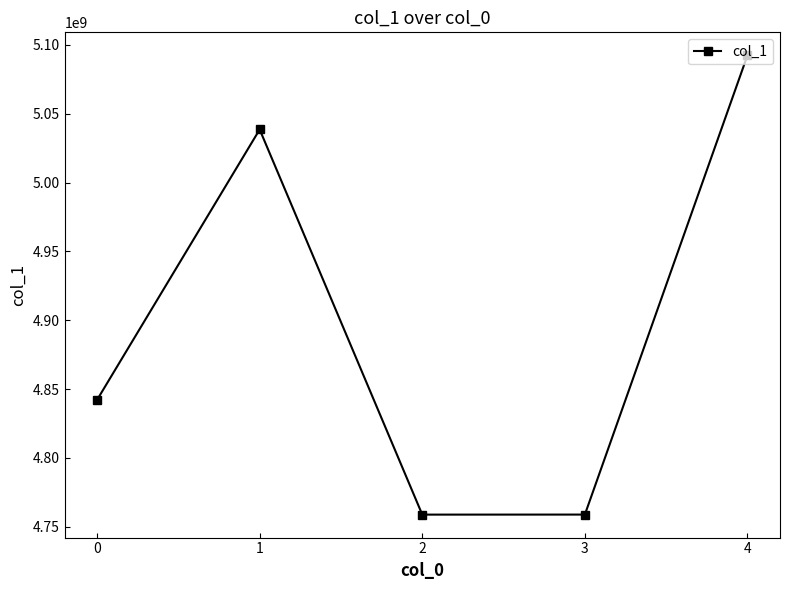

What is the minimum value shown in the chart?

4758837400